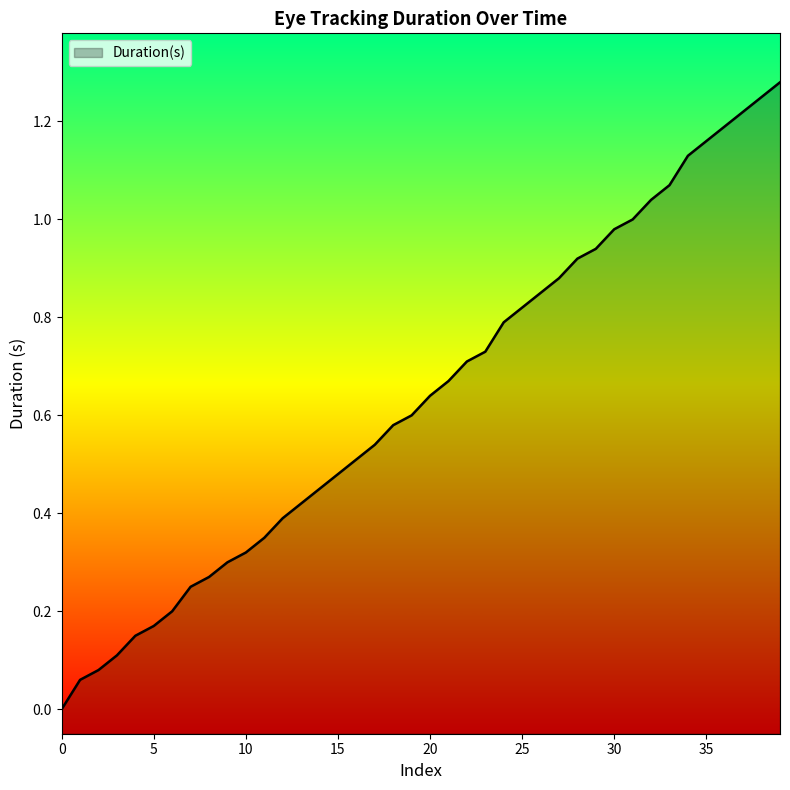

Is it true that the value at 35 is 1.6?

False